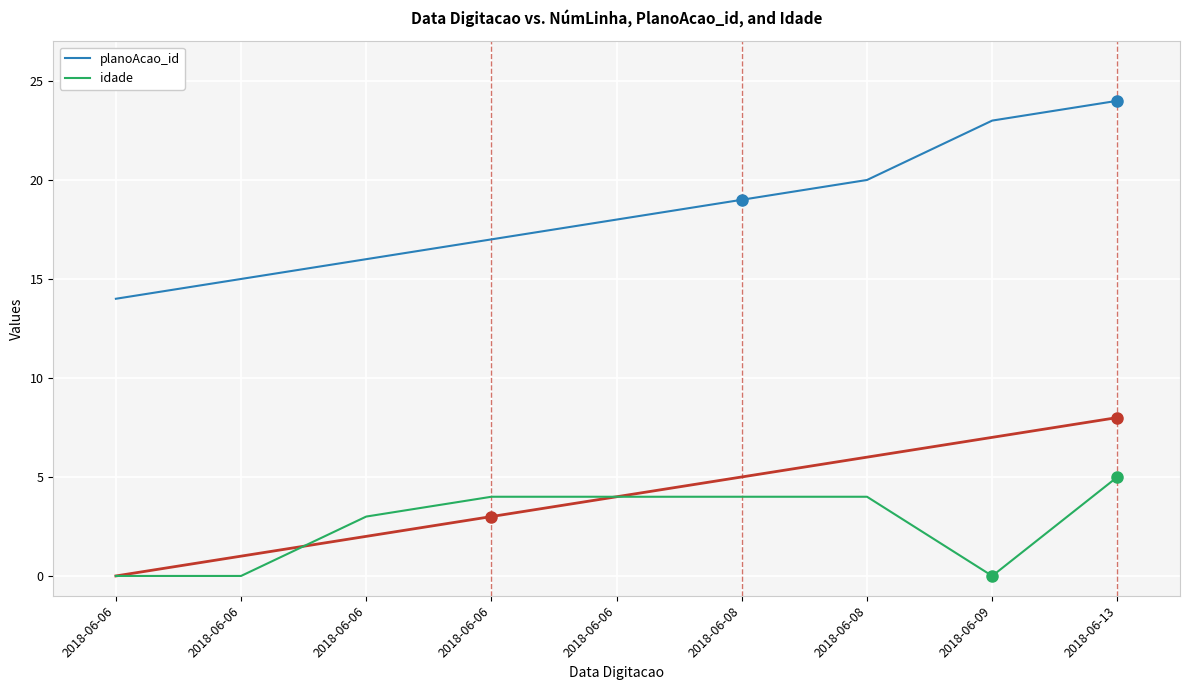

What are all the series names shown in the legend?

planoAcao_id, idade